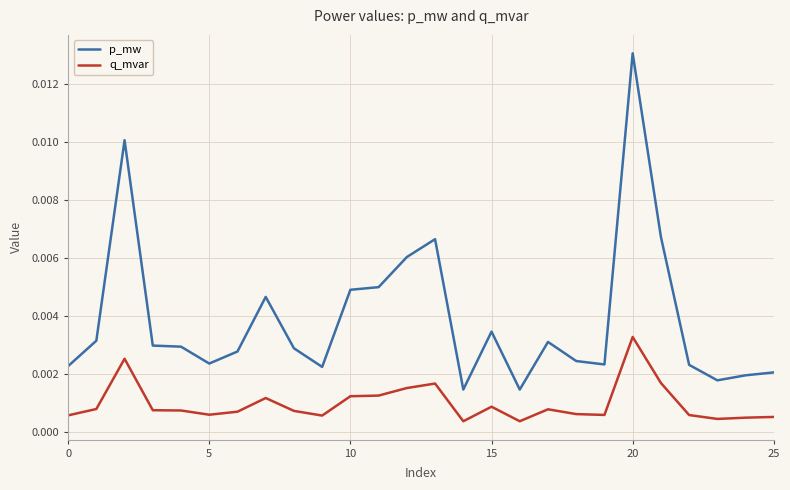

Which series has the widest spread of values?

p_mw